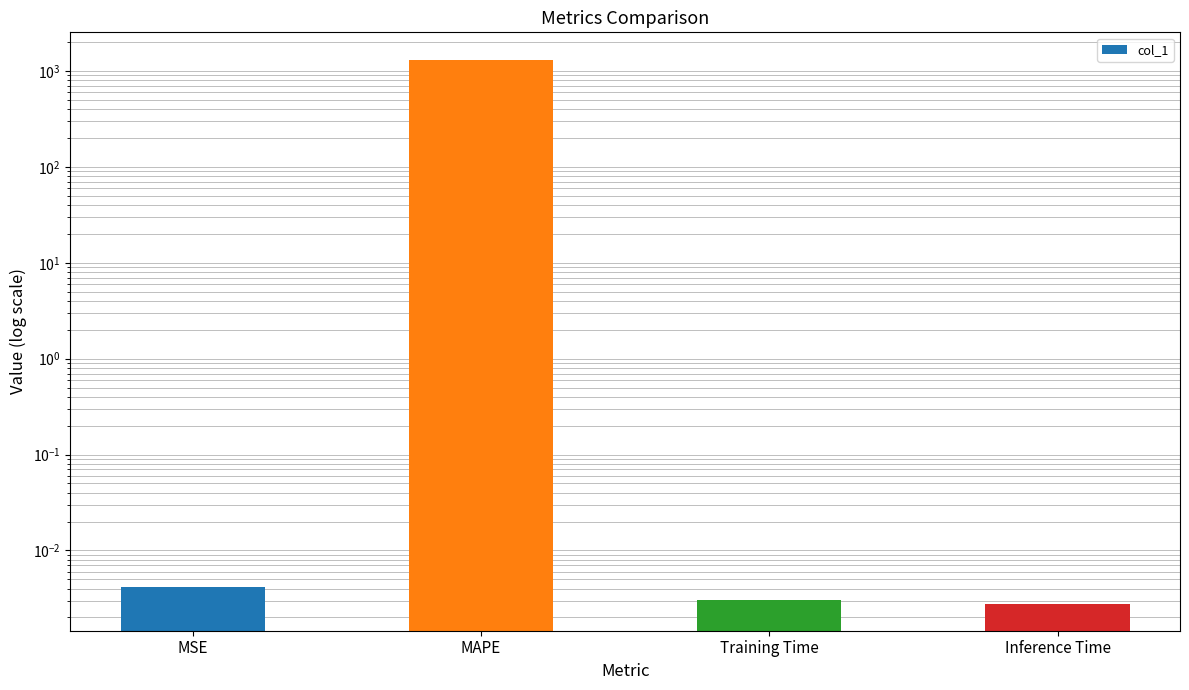

Rank the categories by value from highest to lowest.

MAPE, MSE, Training Time, Inference Time